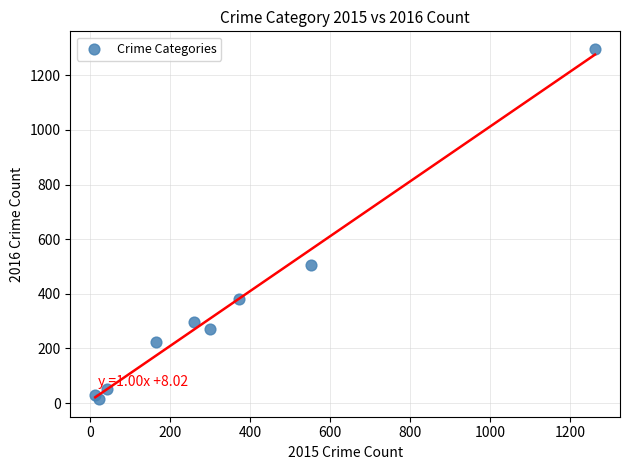

What Y value in the scatter plot is closest to 655?

505